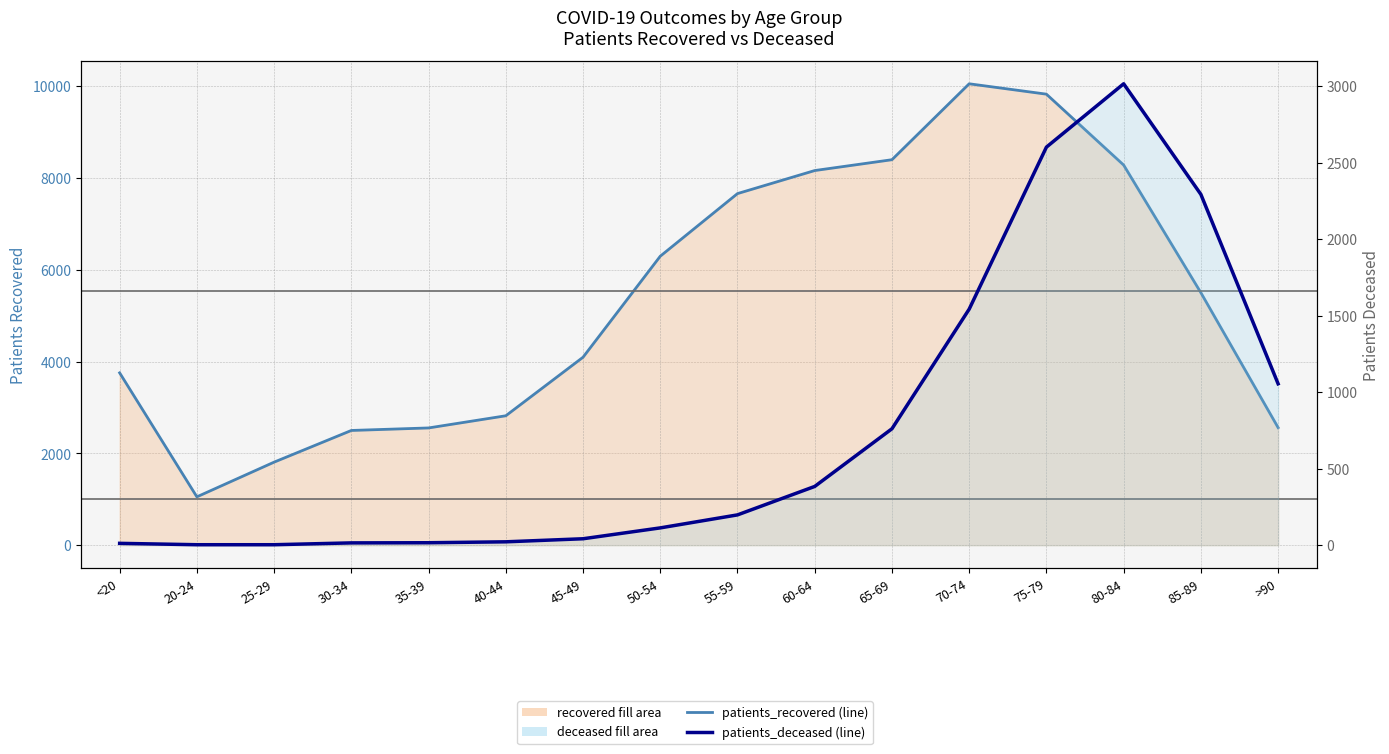

Reading right to left, extract all data points from this chart.

patients_recovered: 2561	5500	8281	9825	10051	8397	8161	7659	6295	4094	2819	2554	2499	1809	1053	3754
patients_deceased: 1055	2293	3016	2602	1543	761	384	198	113	42	22	16	15	3	3	12